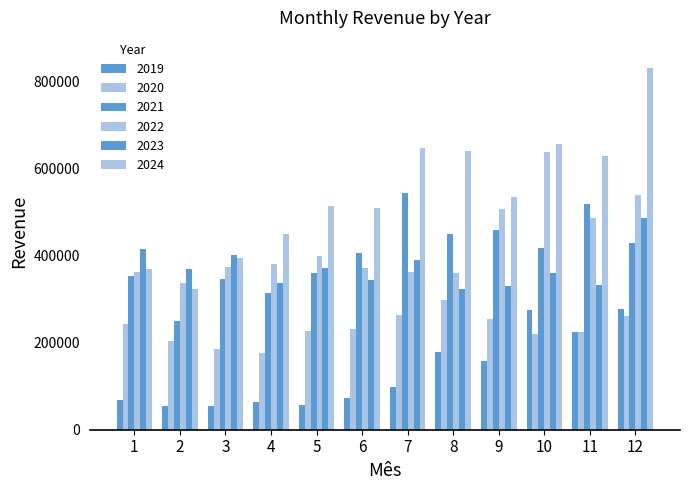

What is the total value across all series at 7?

2306640.8